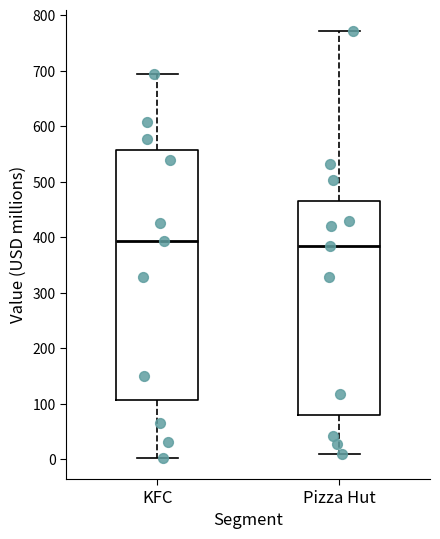

Comparing the boxes themselves (not the whiskers), which one is the tallest?

KFC